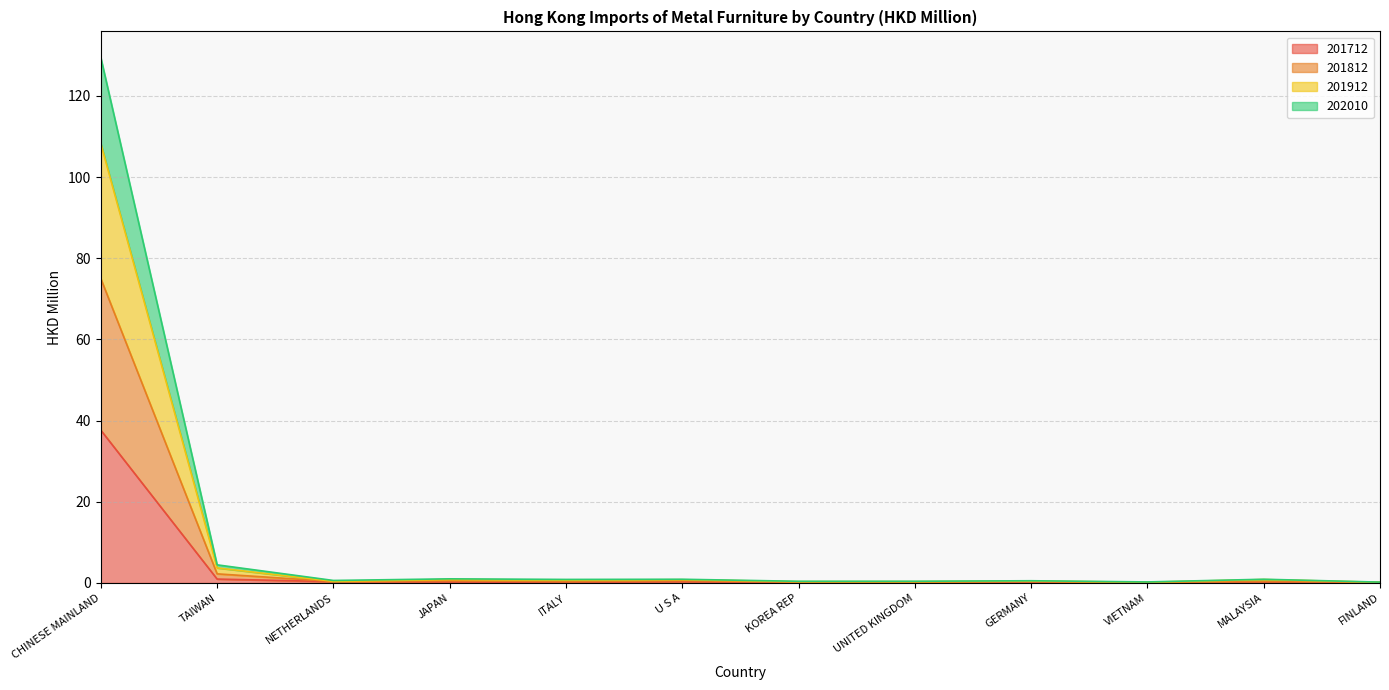

True or false: 201912 and 201712 intersect in this chart.

False